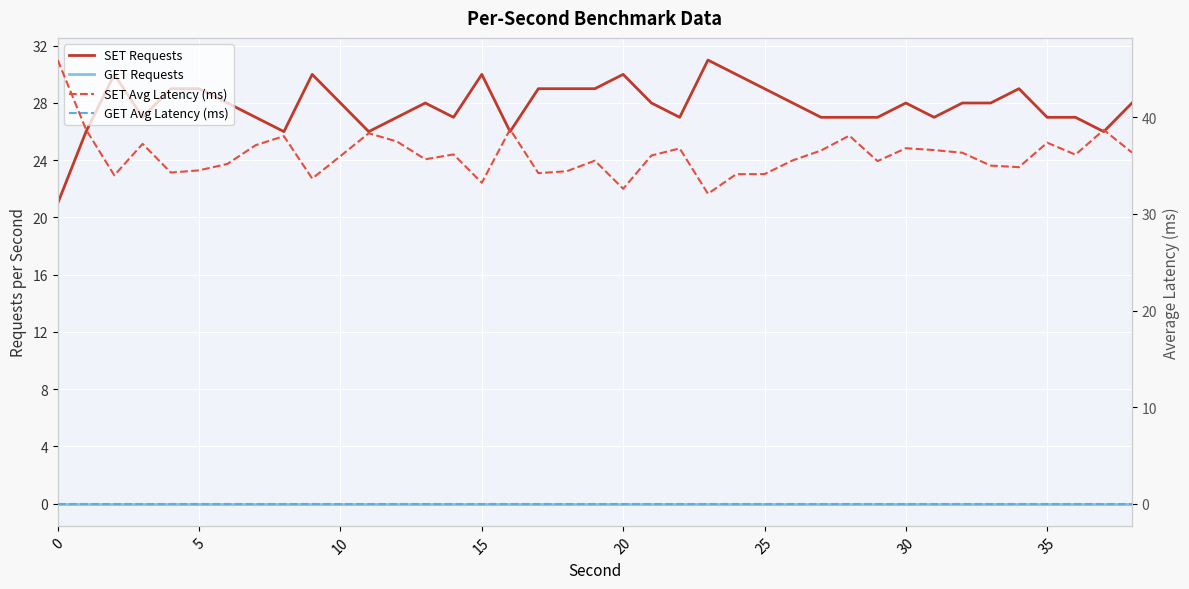

True or false: SET Avg Latency (ms) and SET Requests intersect in this chart.

False